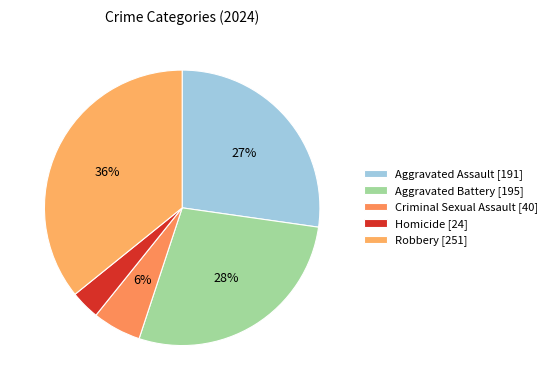

Which slice is the largest?

Robbery